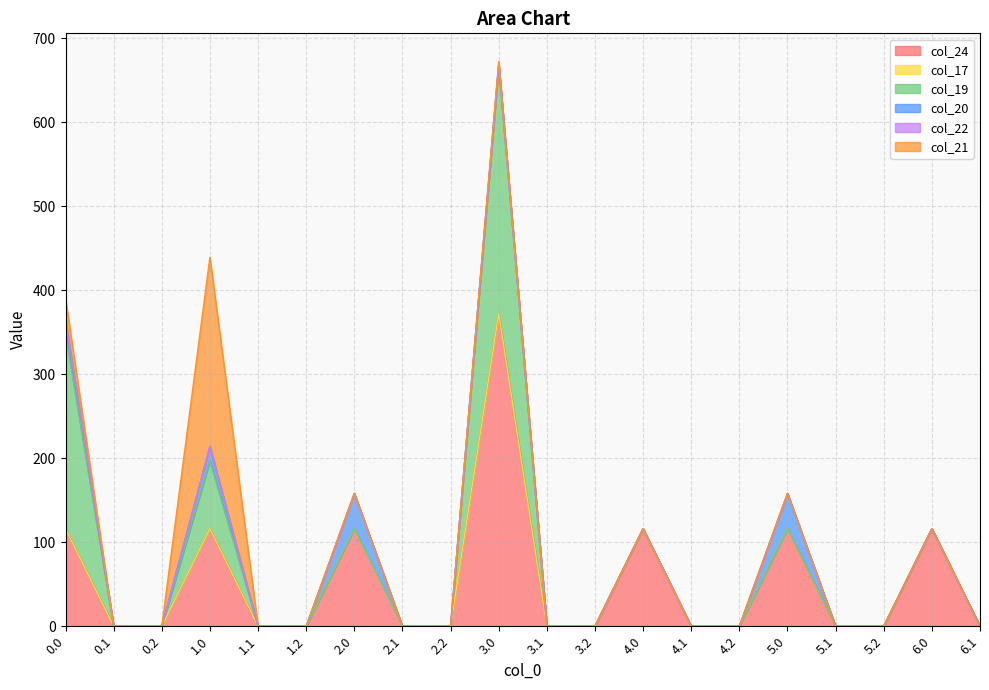

True or false: col_20 and col_22 cross at least once.

False